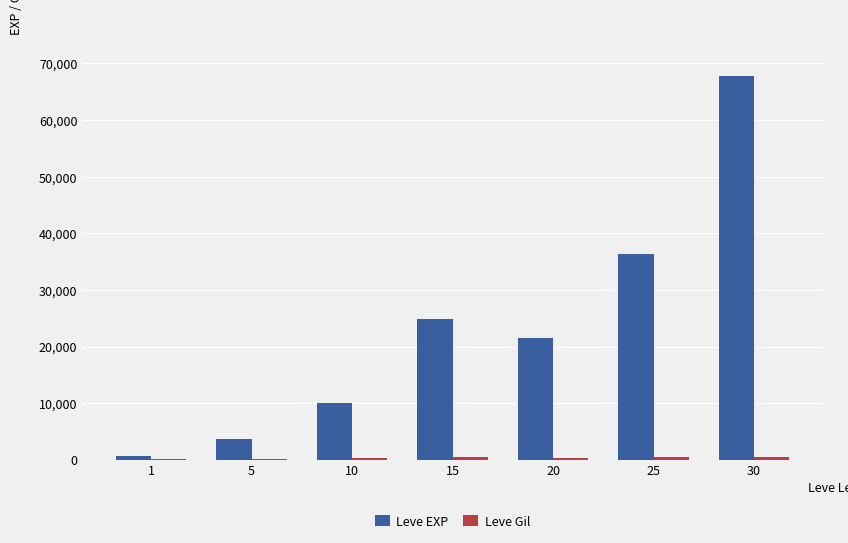

How many groups of bars are there?

7